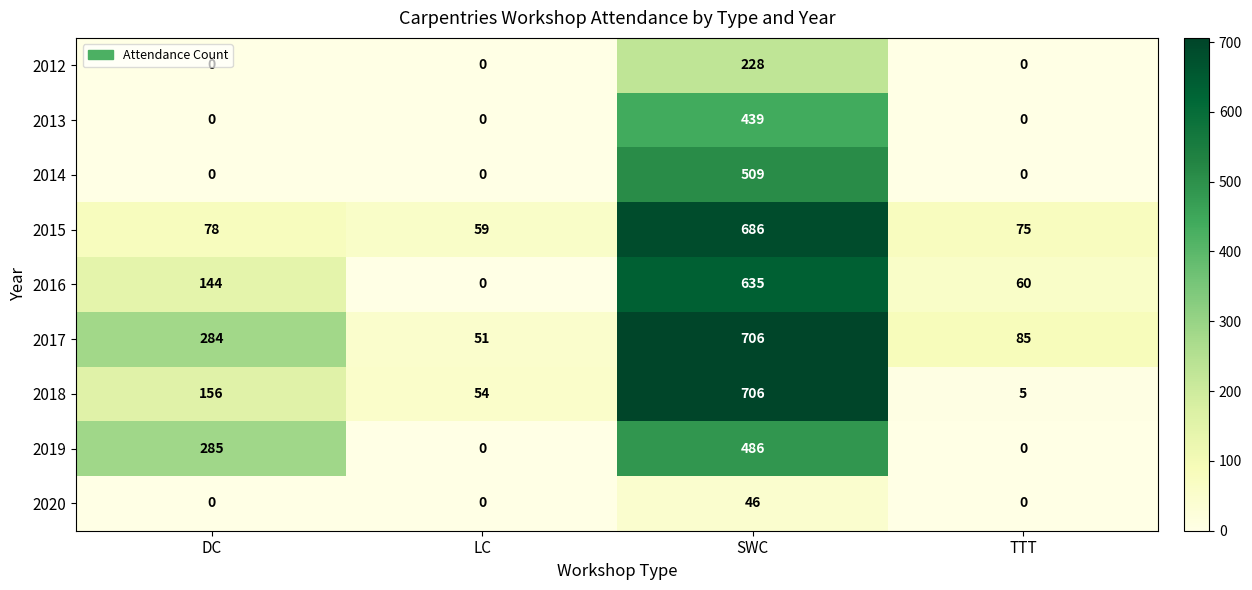

Between DC and LC, which series saw the biggest shift?

2019